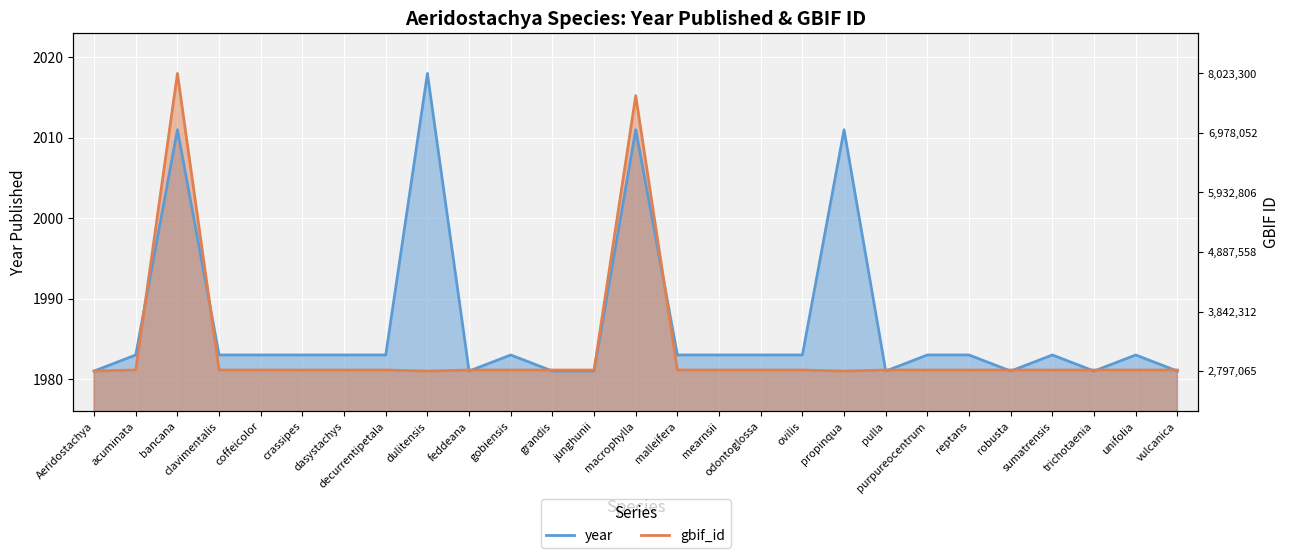

True or false: the data shows 1981 at robusta.

True